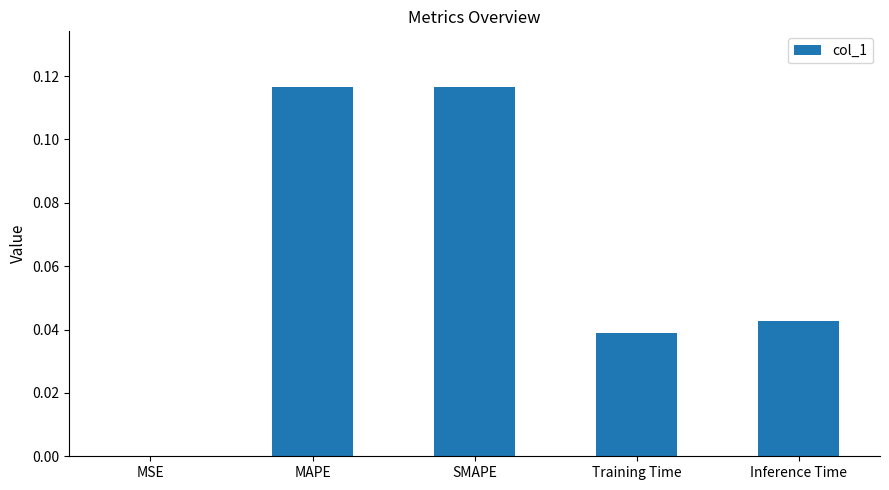

True or false: the data shows 0.0 at MAPE.

False